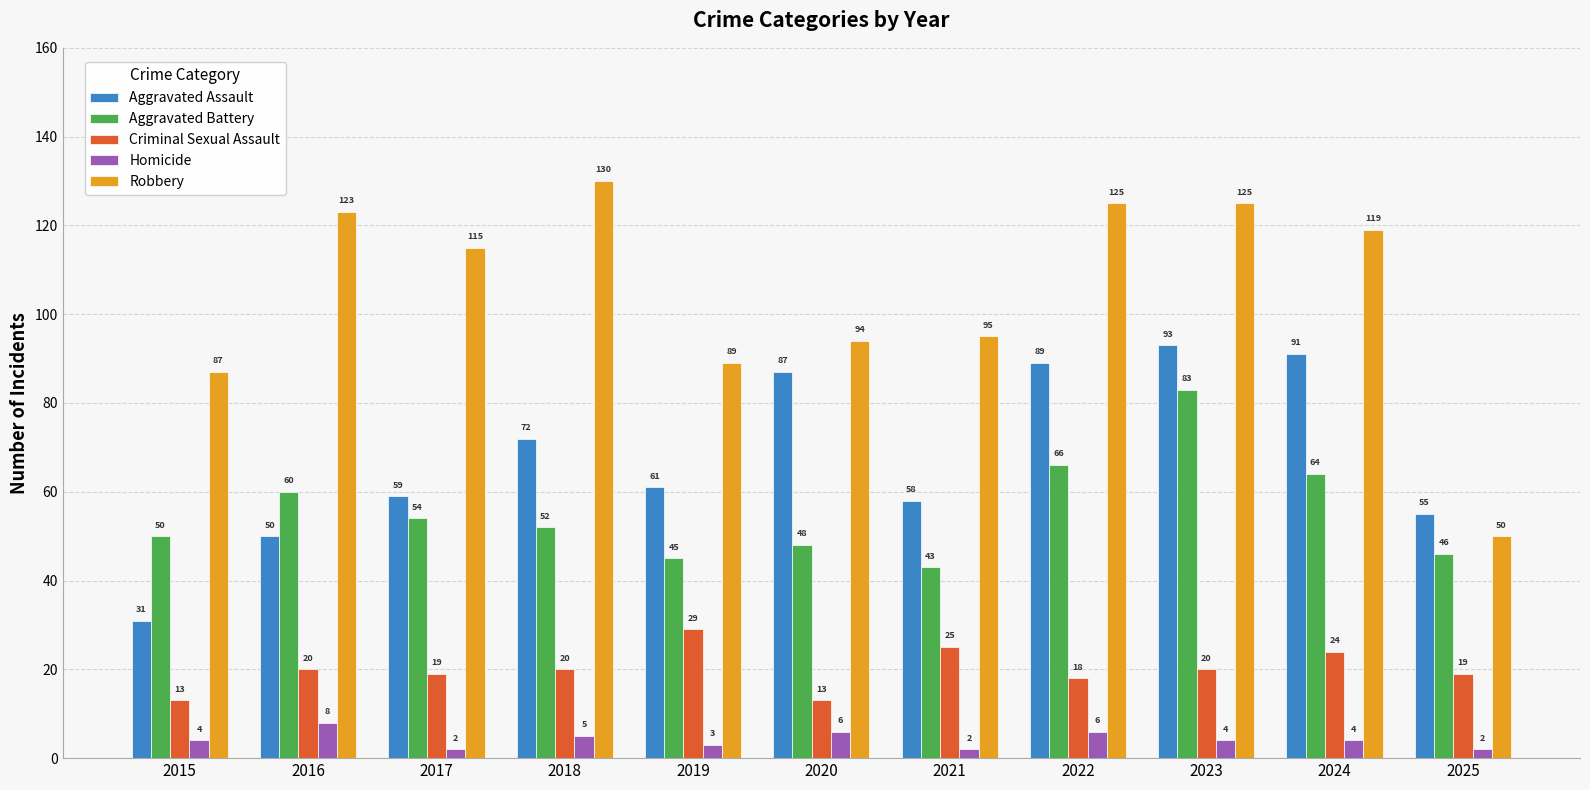

Reading left to right, transcribe all the data shown in this chart.

Aggravated Assault: 31	50	59	72	61	87	58	89	93	91	55
Aggravated Battery: 50	60	54	52	45	48	43	66	83	64	46
Criminal Sexual Assault: 13	20	19	20	29	13	25	18	20	24	19
Homicide: 4	8	2	5	3	6	2	6	4	4	2
Robbery: 87	123	115	130	89	94	95	125	125	119	50